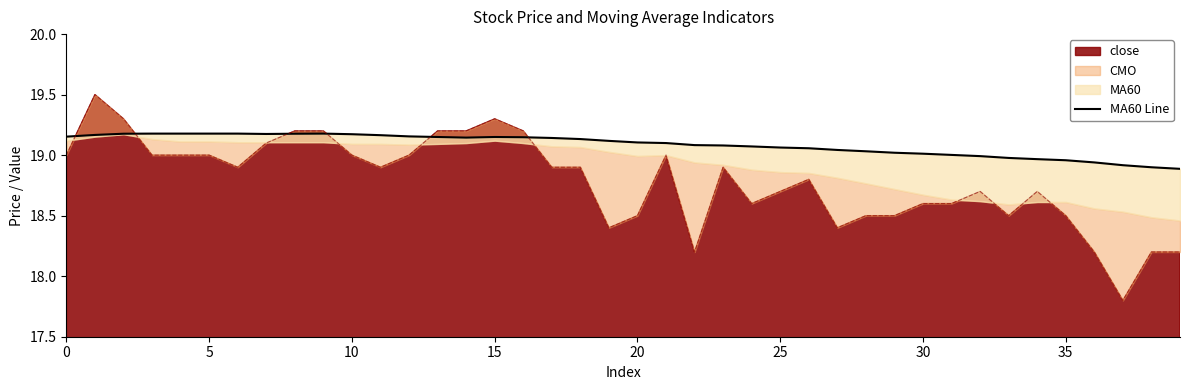

What is the average value?

19.1